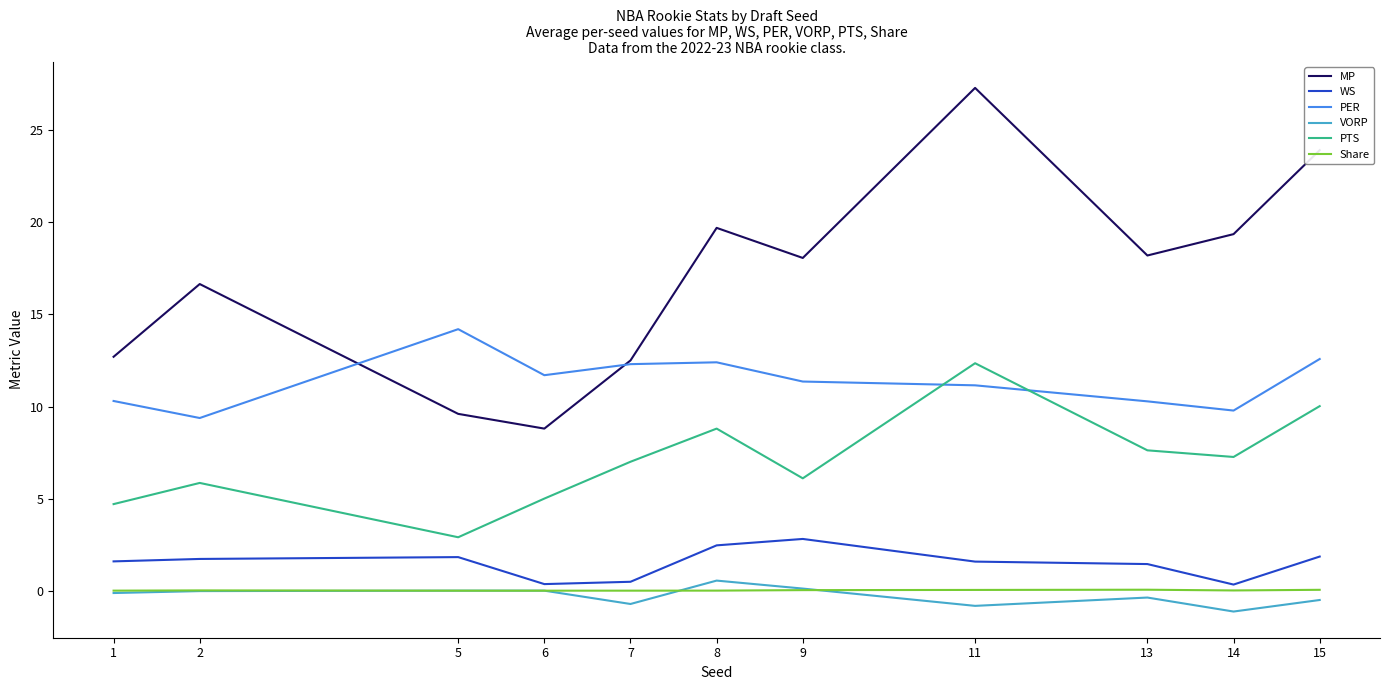

Which series has the largest total across all categories?

MP